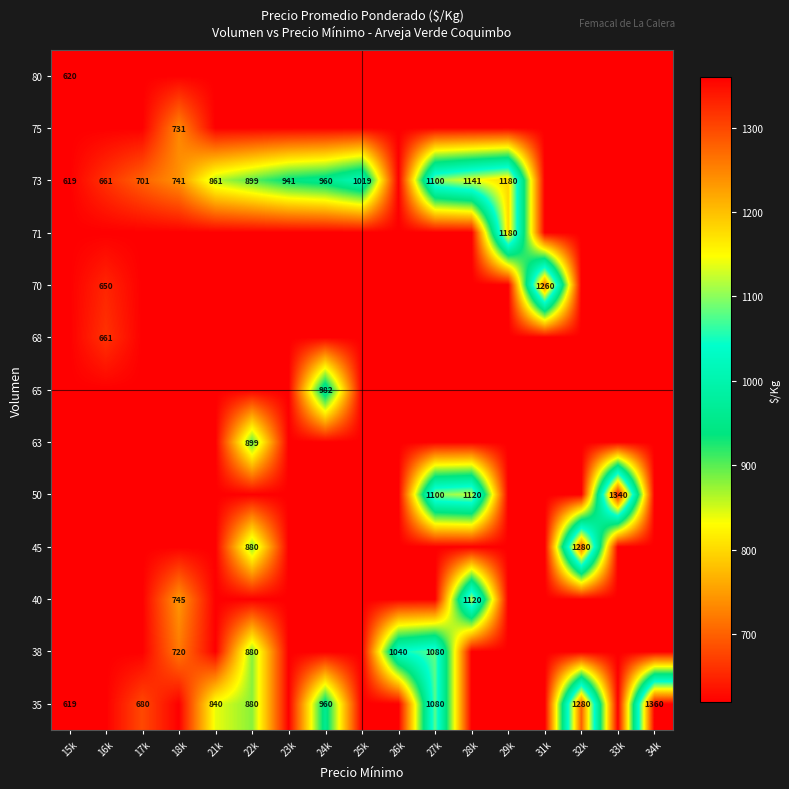

What is the difference between the highest and lowest values at 29k?

561